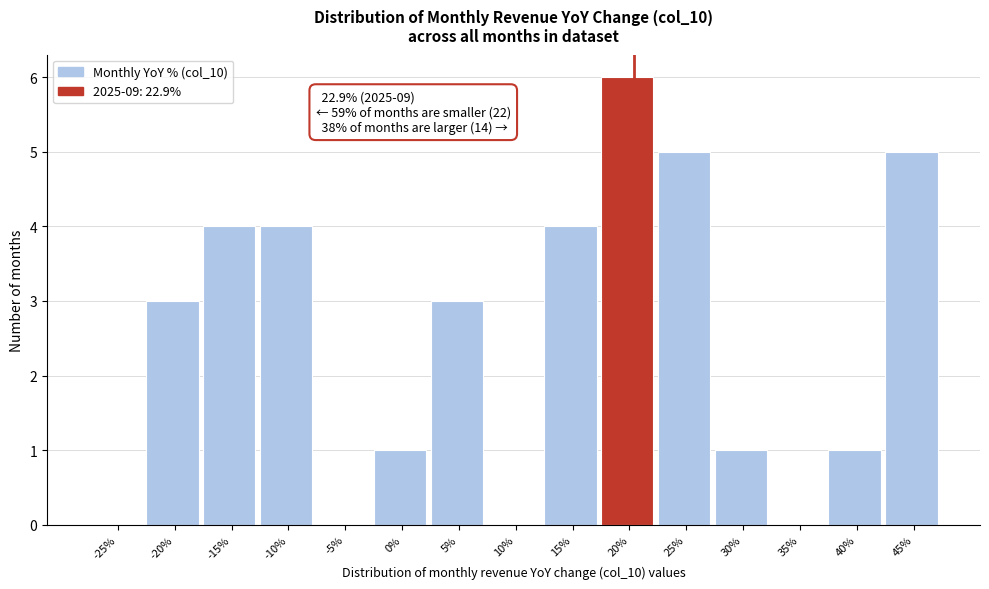

Which has a higher value, -20% or -25%?

-20%